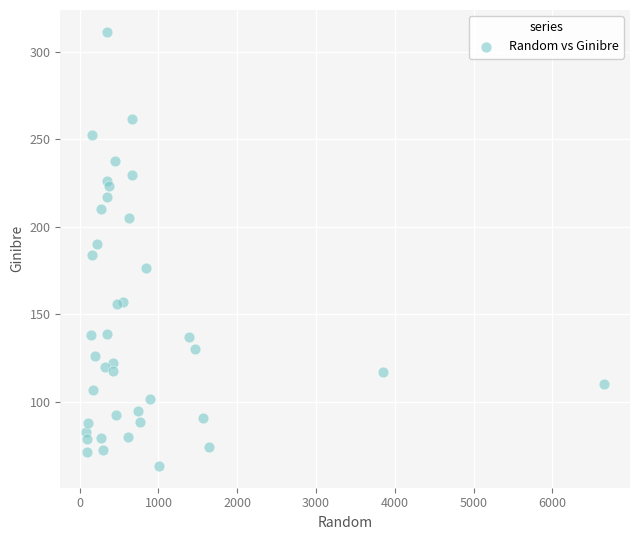

What is the range of X values (max minus min)?

6576.5